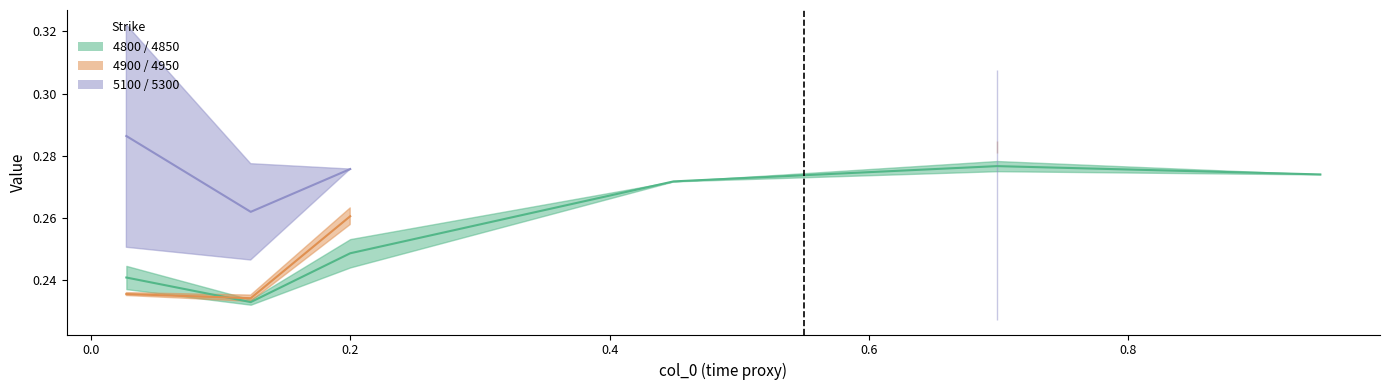

What is the label of the 1st point from the right?

0.947945205479452